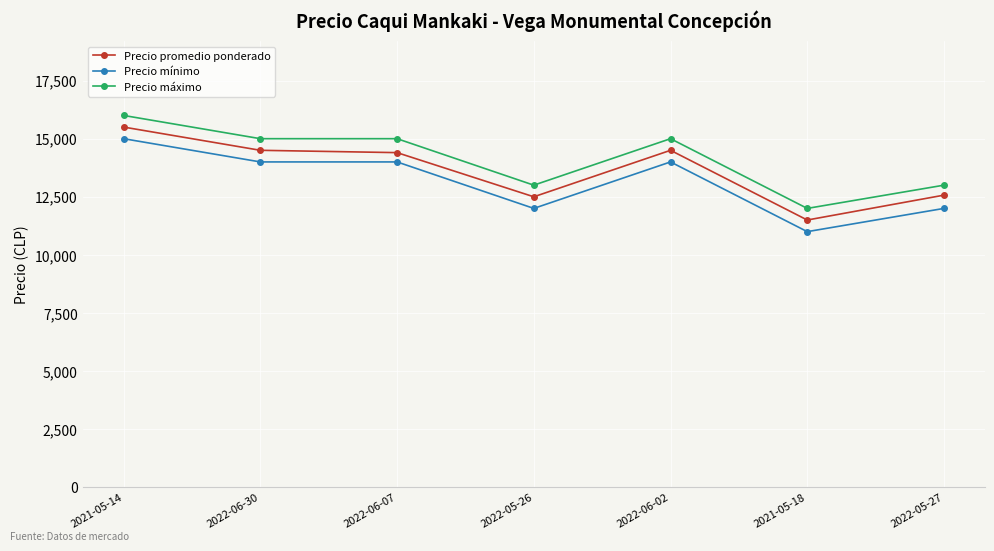

What is the difference between the highest and lowest values at 2022-06-07?

1000